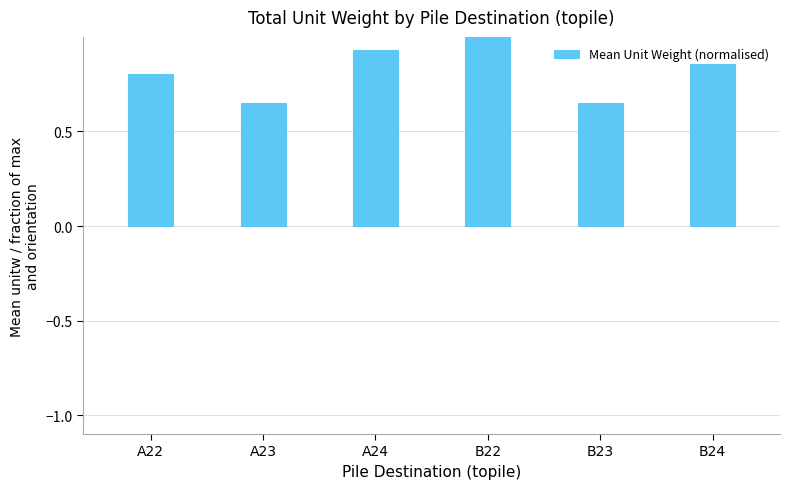

What is the average value?

0.8